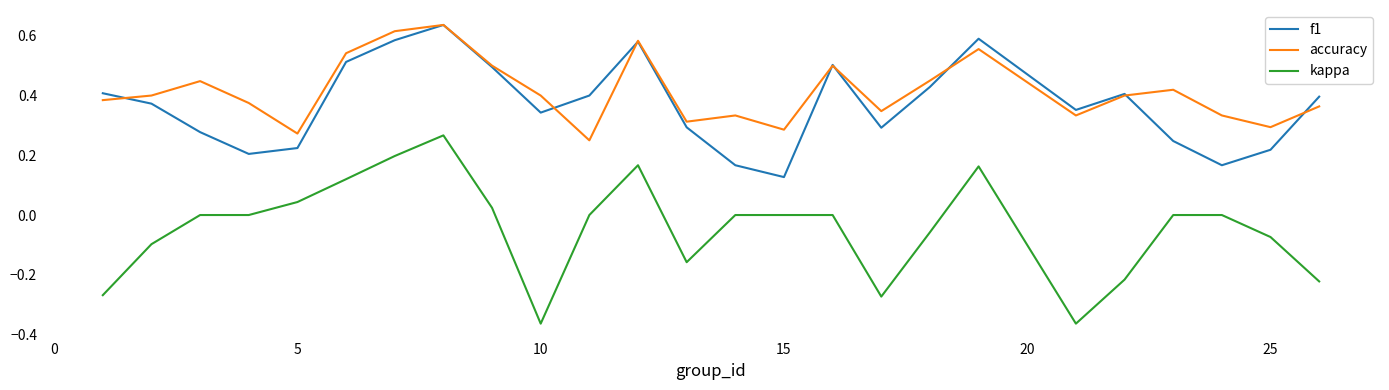

Which series has the widest spread of values?

kappa